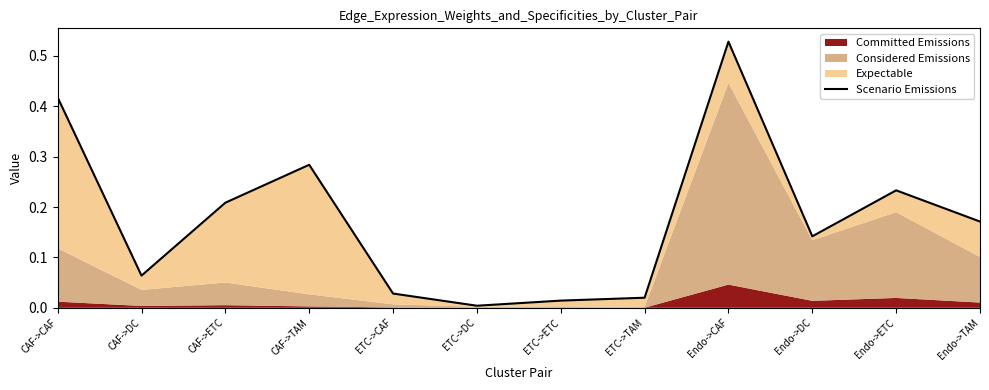

What value does the data have at Endo->DC?

0.1